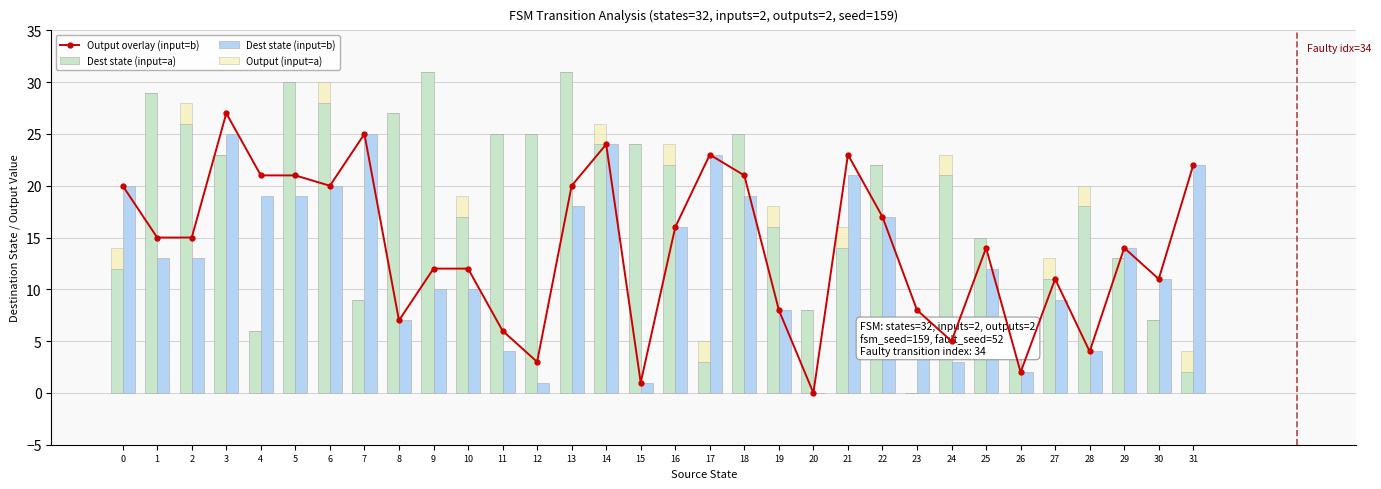

Reading left to right, what are all the values shown in this chart?

Output overlay (input=b): 20	15	15	27	21	21	20	25	7	12	12	6	3	20	24	1	16	23	21	8	0	23	17	8	5	14	2	11	4	14	11	22
Dest state (input=a): 12	29	26	23	6	30	28	9	27	31	17	25	25	31	24	24	22	3	25	16	8	14	22	0	21	15	5	11	18	13	7	2
Dest state (input=b): 20	13	13	25	19	19	20	25	7	10	10	4	1	18	24	1	16	23	19	8	0	21	17	6	3	12	2	9	4	14	11	22
Output (input=a): 2	0	2	0	0	0	2	0	0	0	2	0	0	0	2	0	2	2	0	2	0	2	0	0	2	0	0	2	2	0	0	2